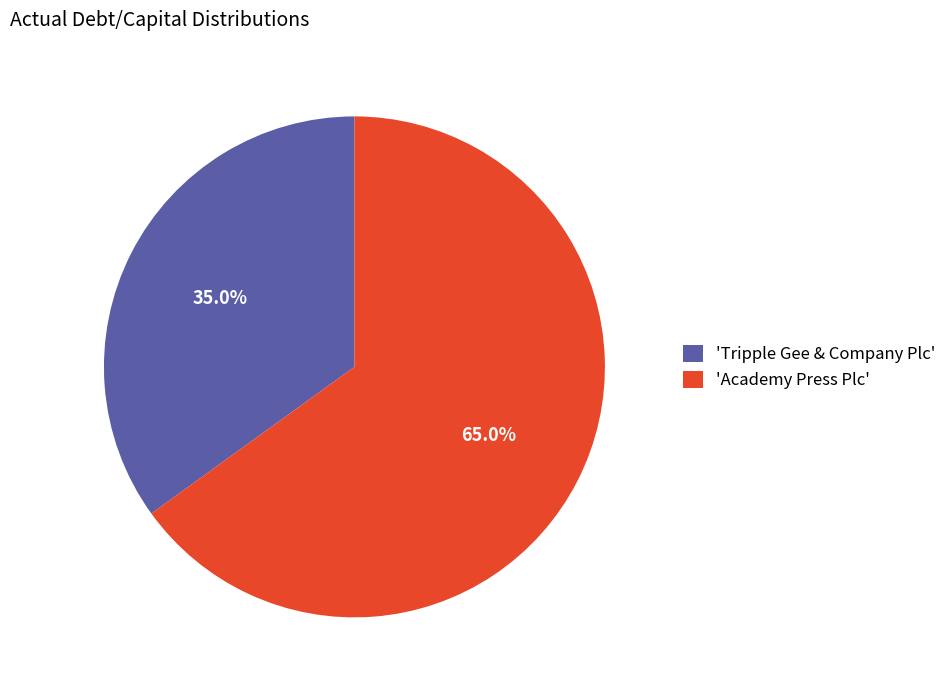

Combined, what portion of the pie is 'Tripple Gee & Company Plc' and 'Academy Press Plc'?

100.0%